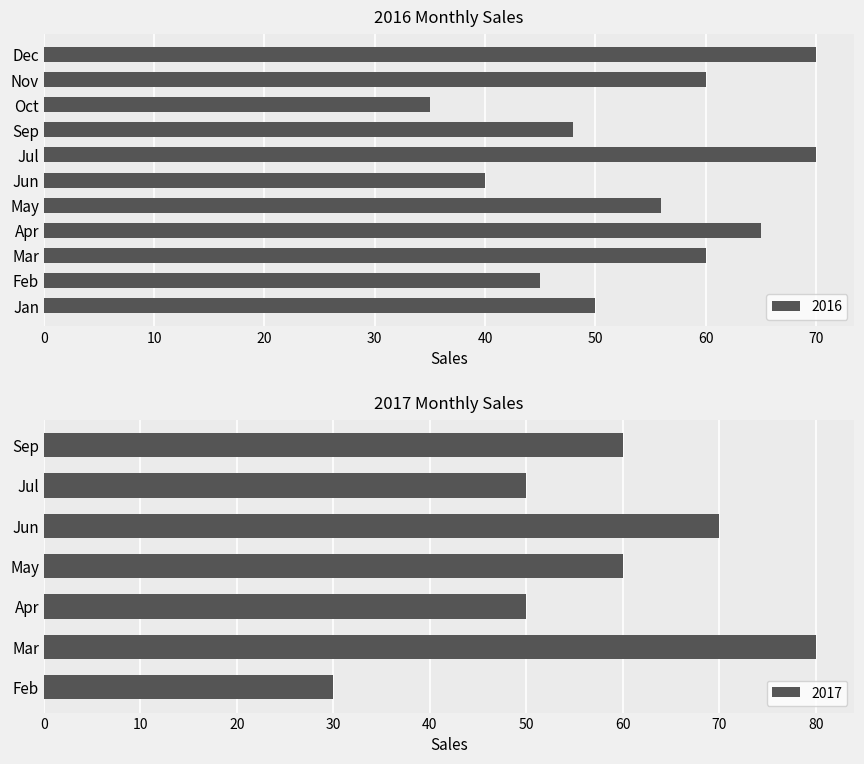

What is the lowest value of the 2016 series?

35